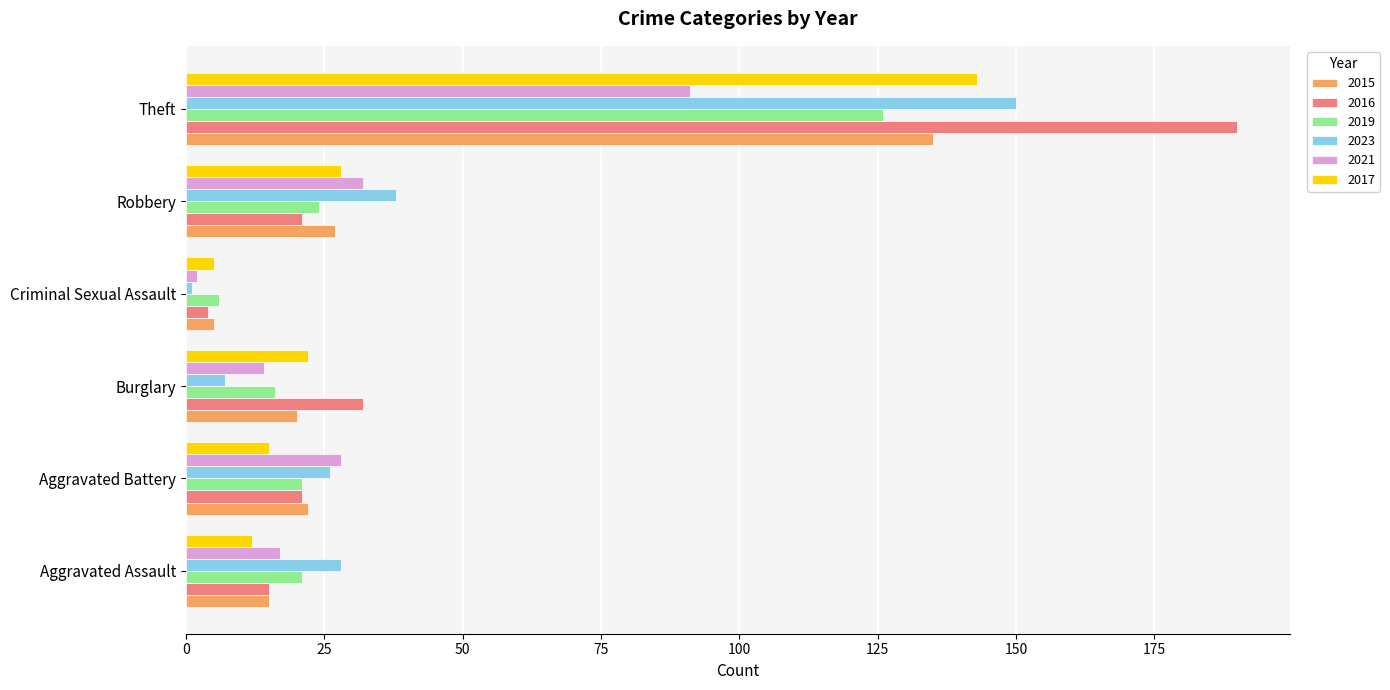

At which category is the sum across all series the highest?

Theft